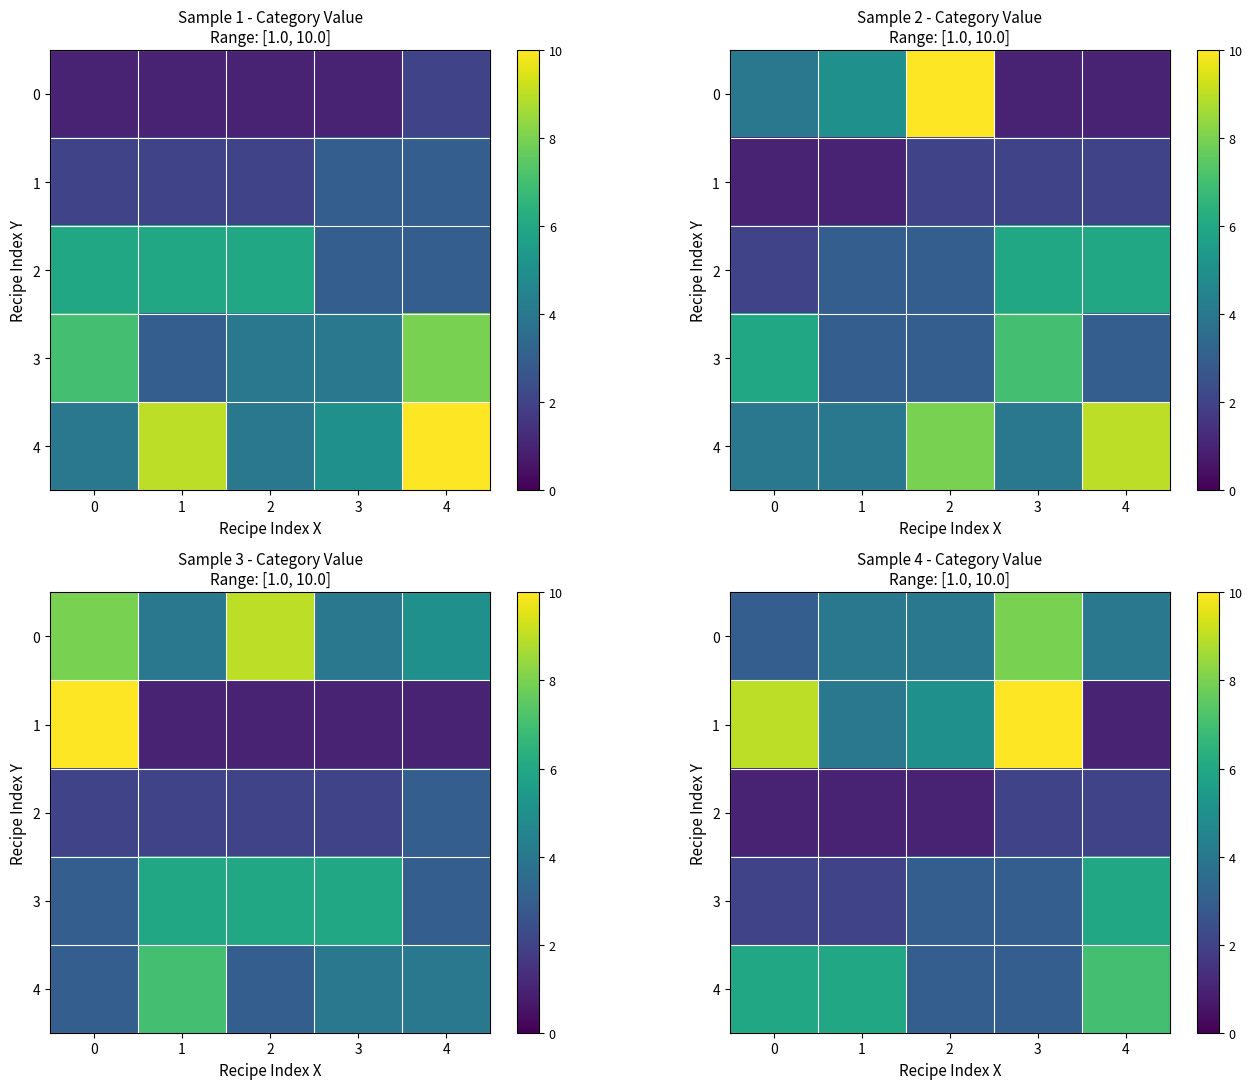

At which category is the sum across all series the highest?

3